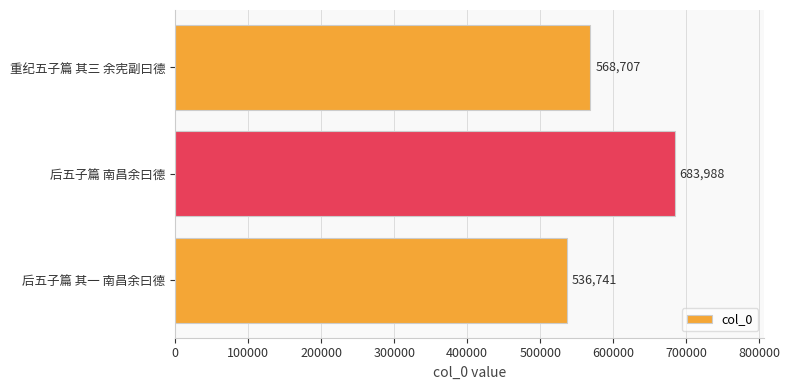

What is the sum of all values?

1789436